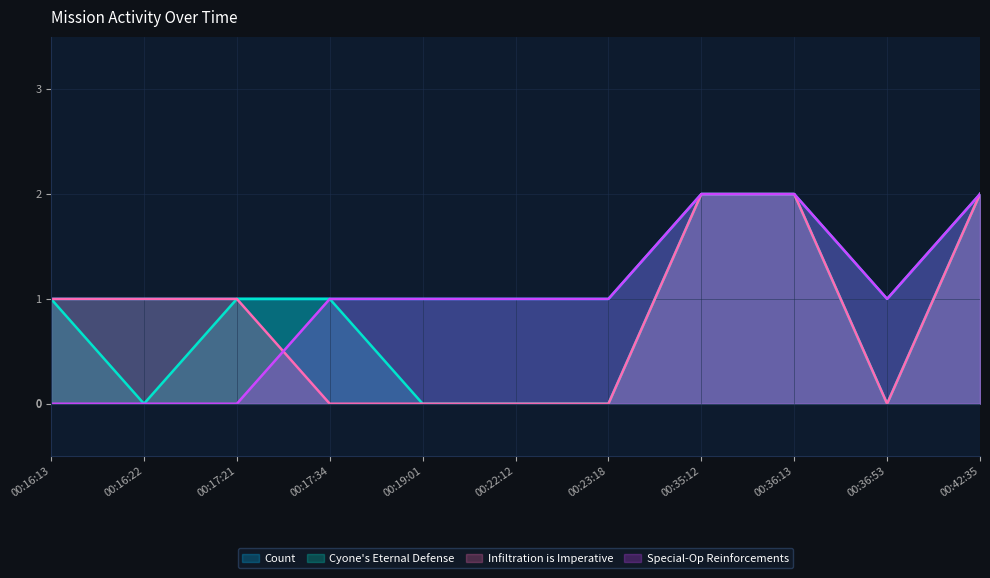

True or false: Cyone's Eternal Defense has a value of 0 at 00:19:01.

True